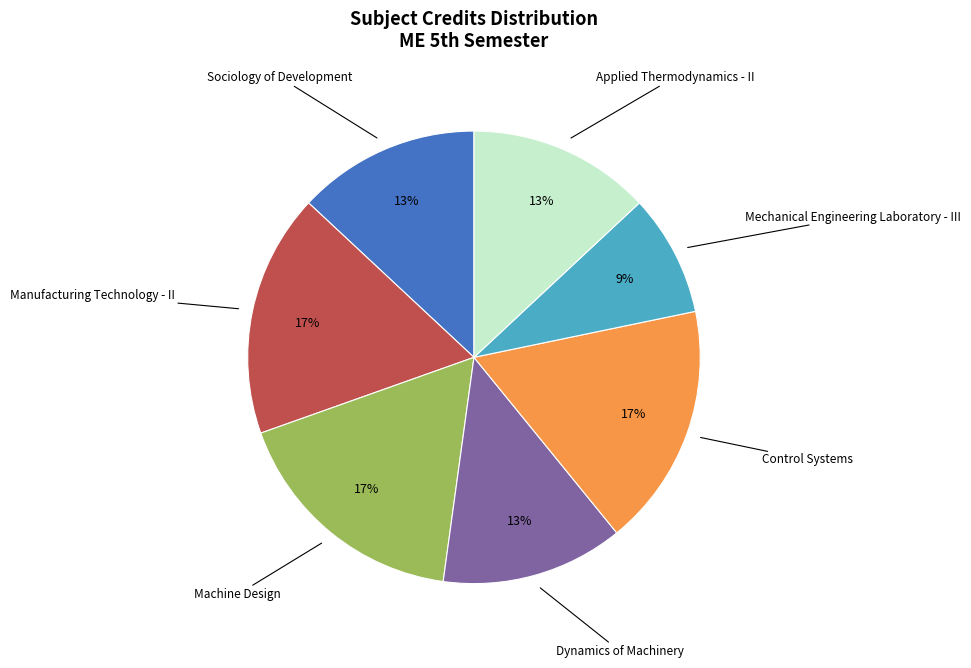

Count the number of slices in the pie.

7